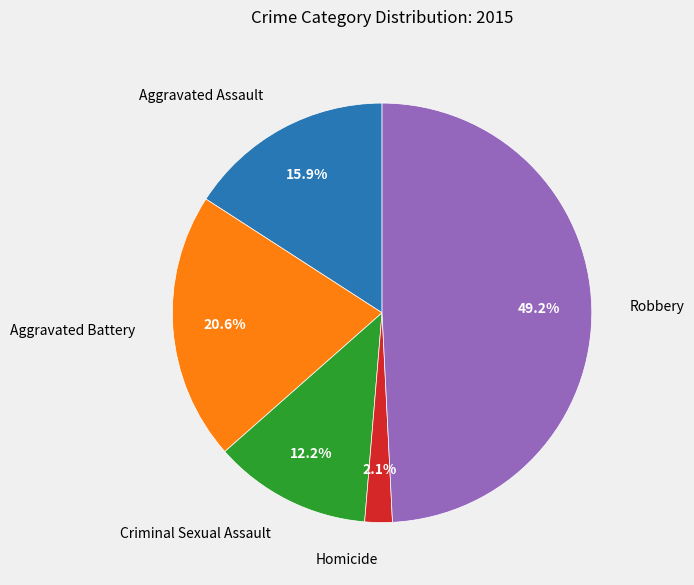

Is the sum of Aggravated Battery and Homicide greater than half?

No